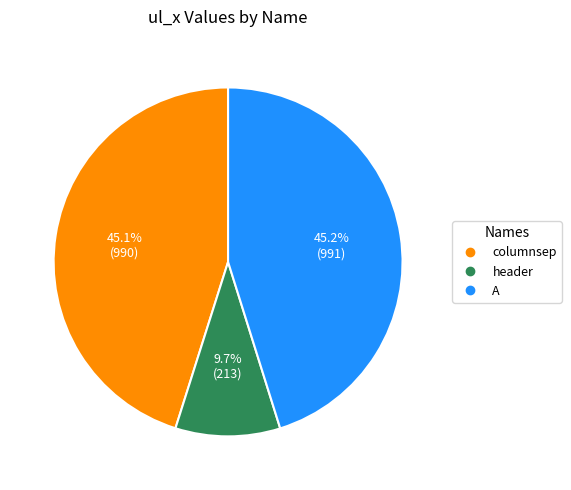

Count the number of slices in the pie.

3